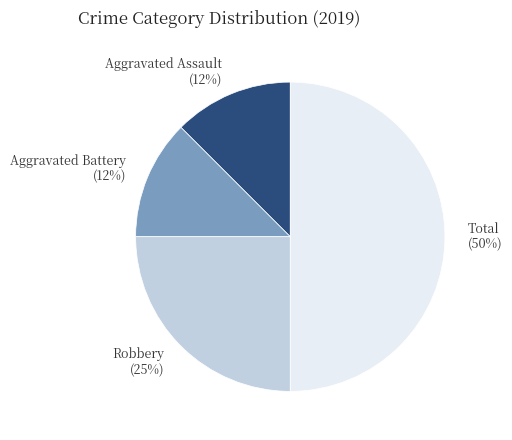

Do Aggravated Assault (12%) and Robbery (25%) together represent more than half of the pie?

No